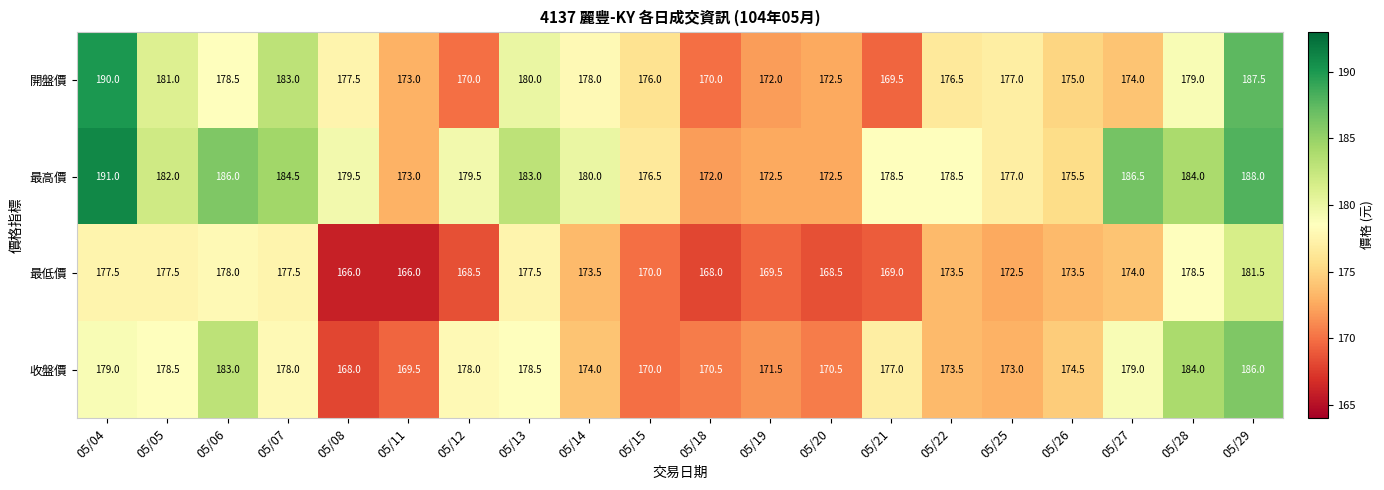

The value of 最高價 at 05/29 is 188.0. True or false?

True